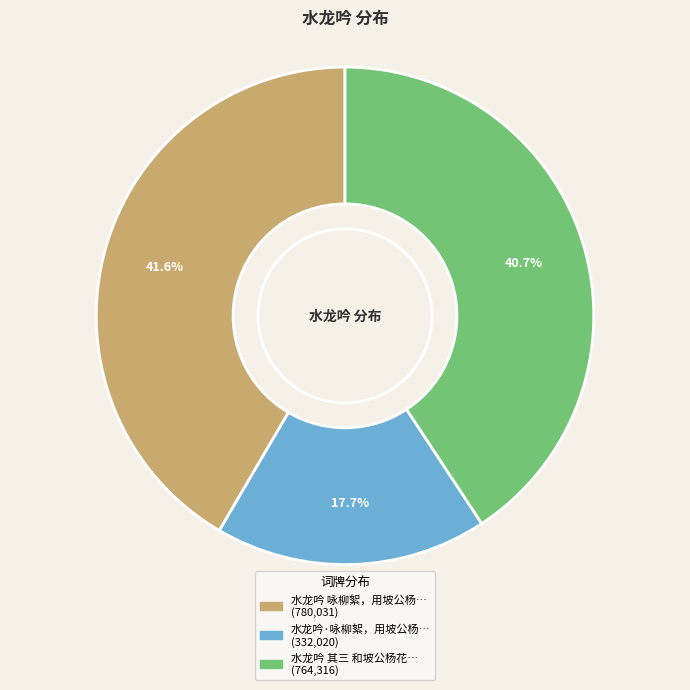

Is there any slice that represents more than half of the pie?

No